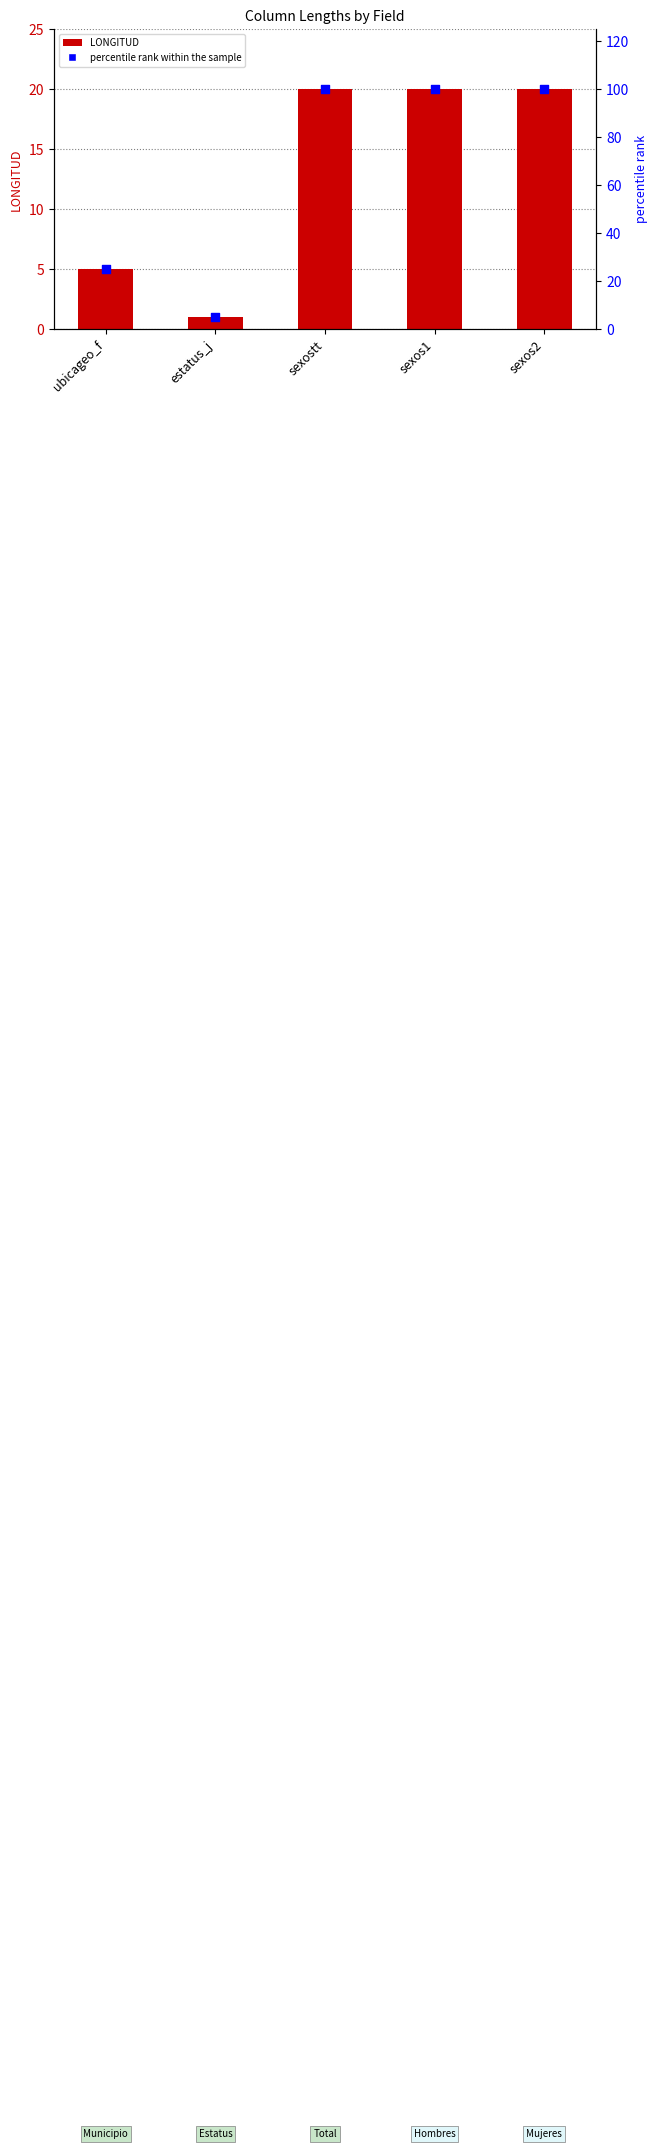

What are all the series names shown in the legend?

LONGITUD, percentile rank within the sample